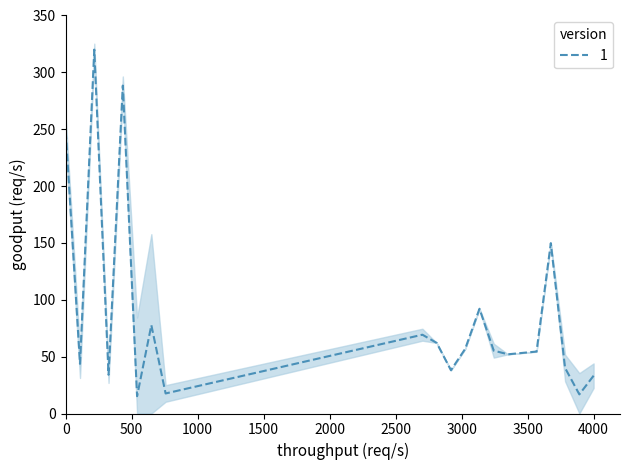

What is the highest value of the 1 series?

320.0